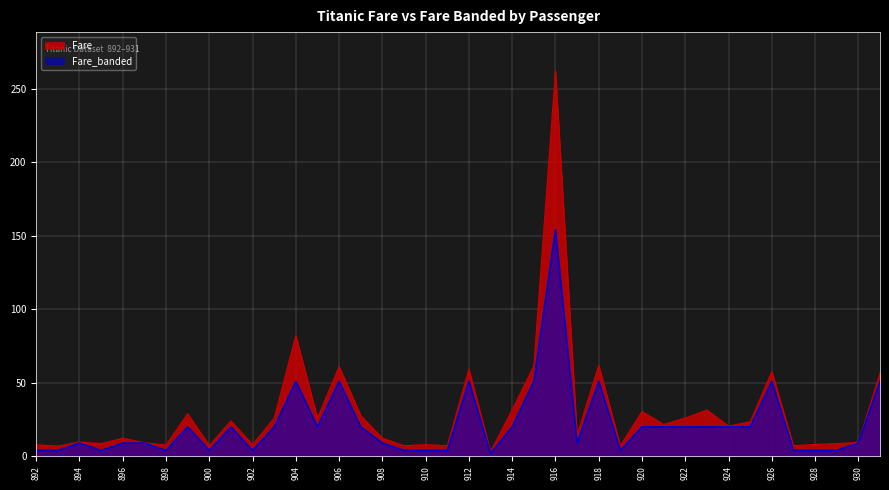

What are all the series names shown in the legend?

Fare, Fare_banded